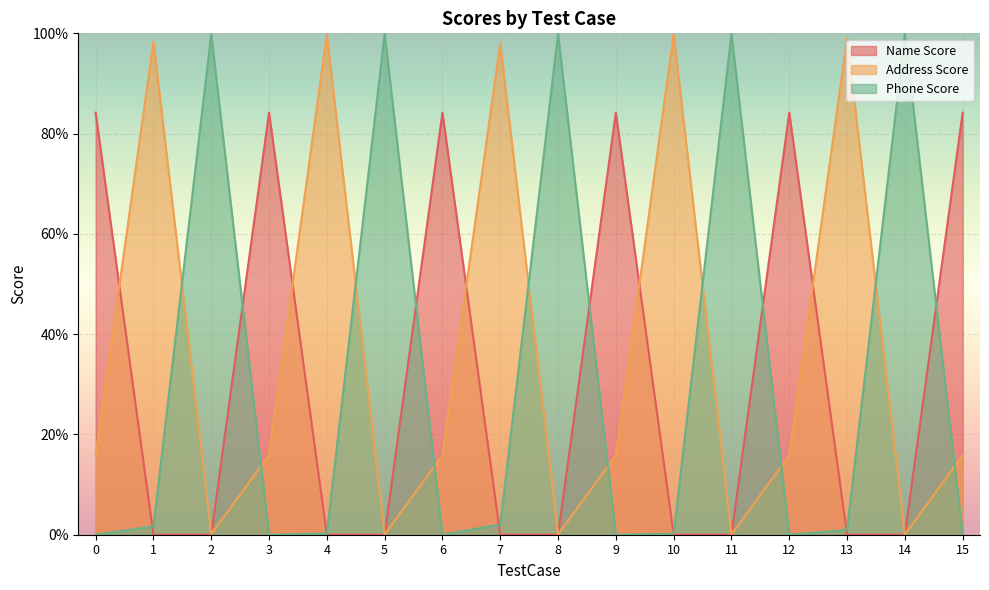

The Phone Score series shows 0.4 at 11. True or false?

False